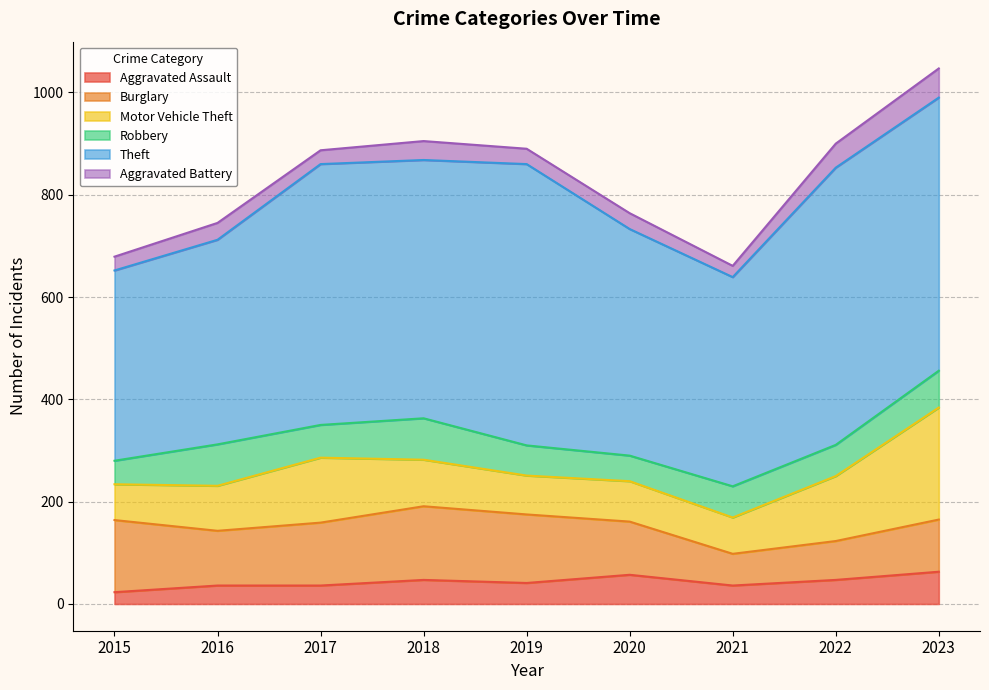

Which category has the lowest value across all series?

2021